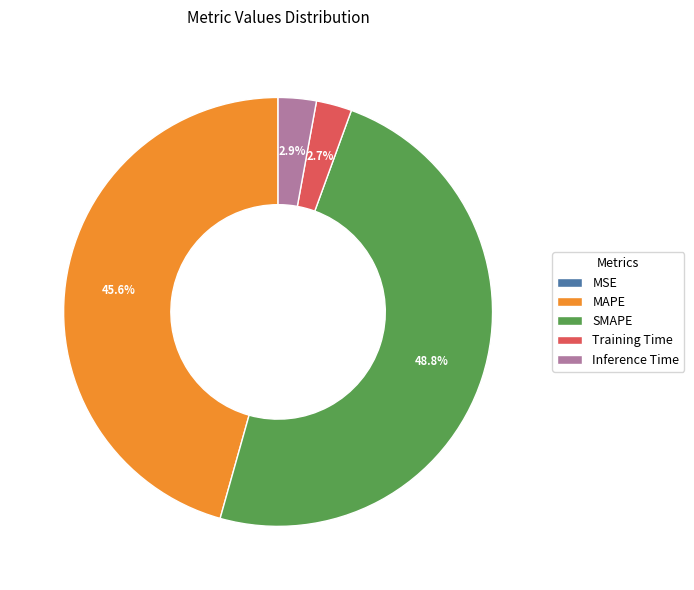

Does SMAPE account for over 50% of the chart?

No